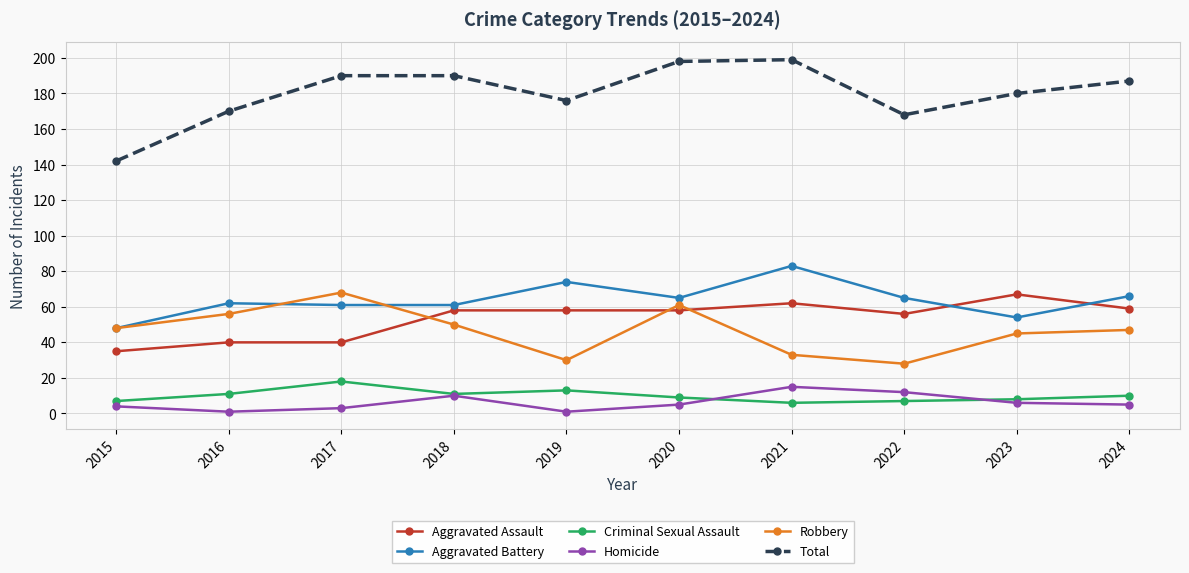

Reading right to left, what are all the values shown in this chart?

Aggravated Assault: 2024=59	2023=67	2022=56	2021=62	2020=58	2019=58	2018=58	2017=40	2016=40	2015=35
Aggravated Battery: 2024=66	2023=54	2022=65	2021=83	2020=65	2019=74	2018=61	2017=61	2016=62	2015=48
Criminal Sexual Assault: 2024=10	2023=8	2022=7	2021=6	2020=9	2019=13	2018=11	2017=18	2016=11	2015=7
Homicide: 2024=5	2023=6	2022=12	2021=15	2020=5	2019=1	2018=10	2017=3	2016=1	2015=4
Robbery: 2024=47	2023=45	2022=28	2021=33	2020=61	2019=30	2018=50	2017=68	2016=56	2015=48
Total: 2024=187	2023=180	2022=168	2021=199	2020=198	2019=176	2018=190	2017=190	2016=170	2015=142